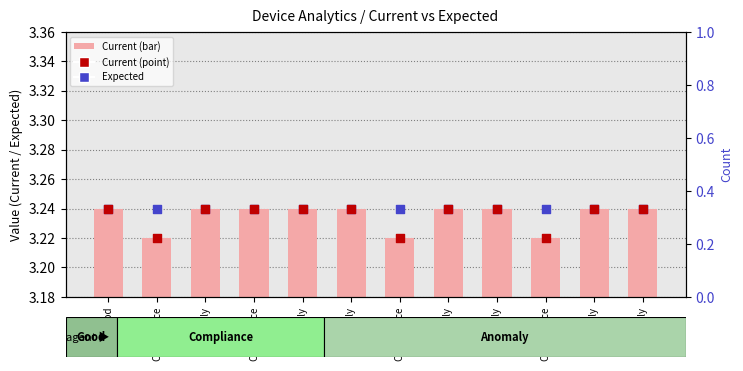

What are all the series names shown in the legend?

Current, Expected